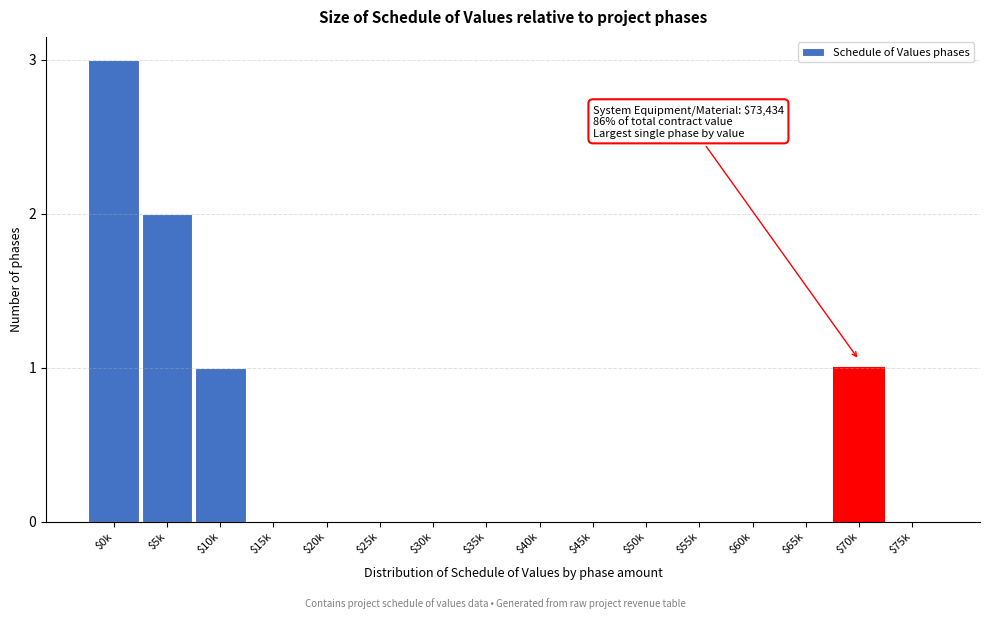

What is the sum of all values?

7